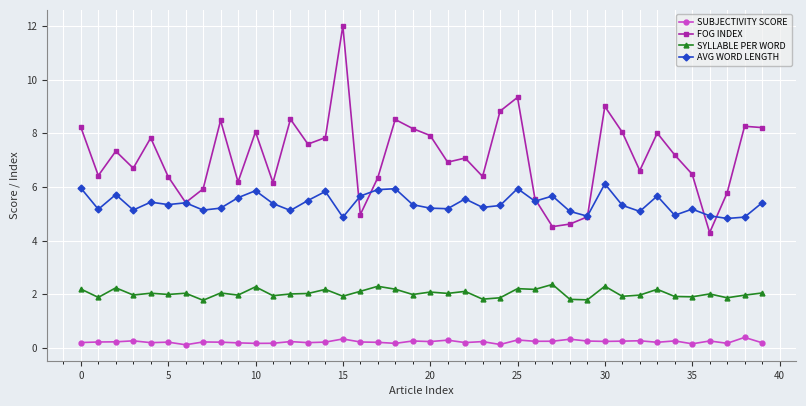

True or false: SUBJECTIVITY SCORE and FOG INDEX cross at least once.

False